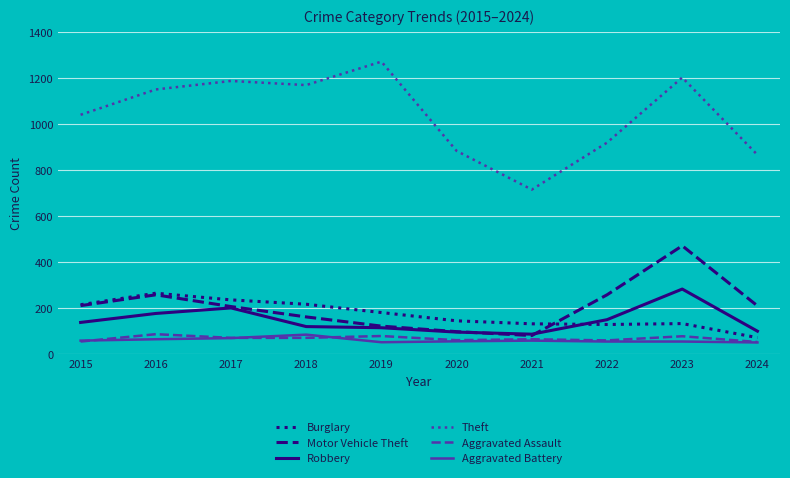

The value of Burglary at 2024 is 73. True or false?

True